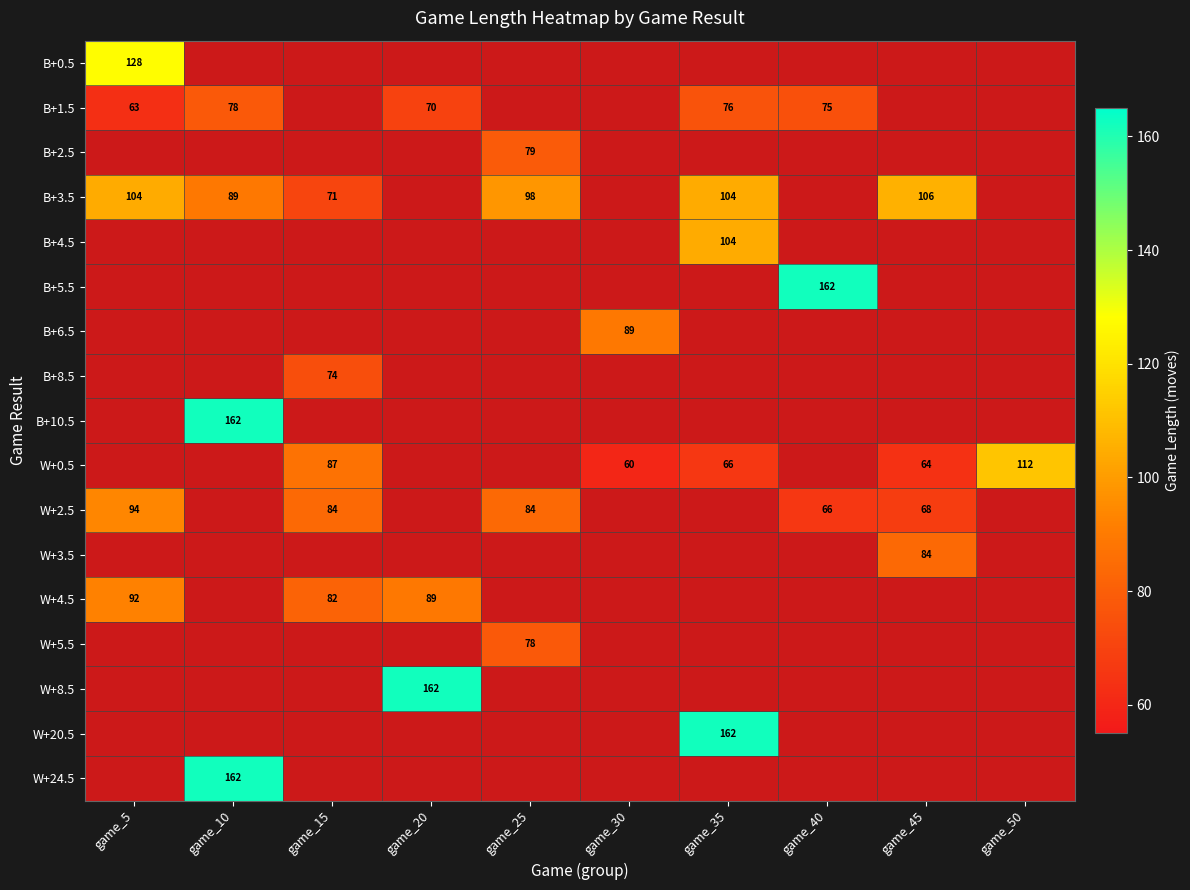

The value of W+0.5 at game_35 is 18. True or false?

False